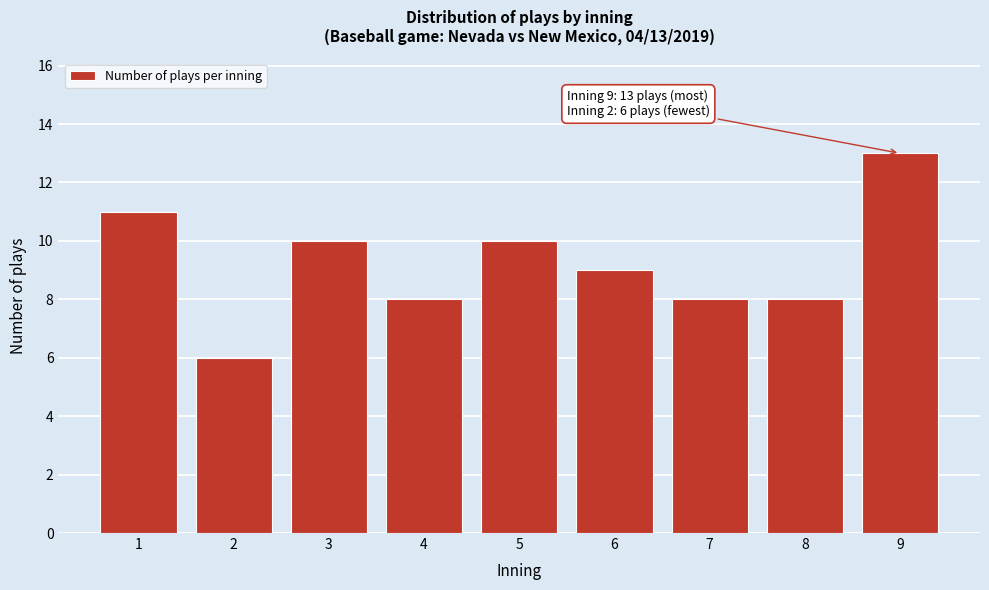

Reading left to right, list all the values displayed in this chart.

1=11	2=6	3=10	4=8	5=10	6=9	7=8	8=8	9=13